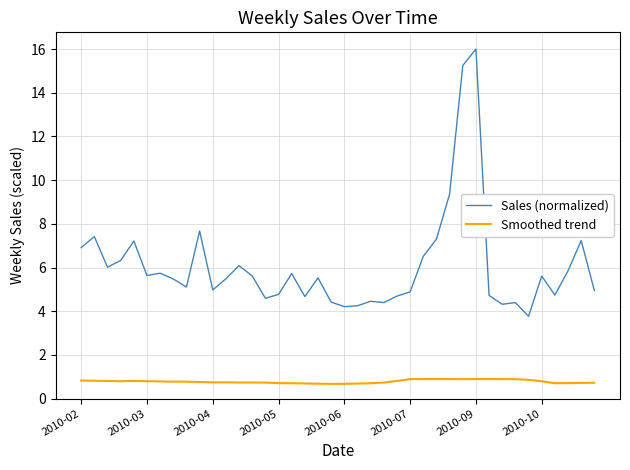

Which series has the widest spread of values?

Sales (normalized)